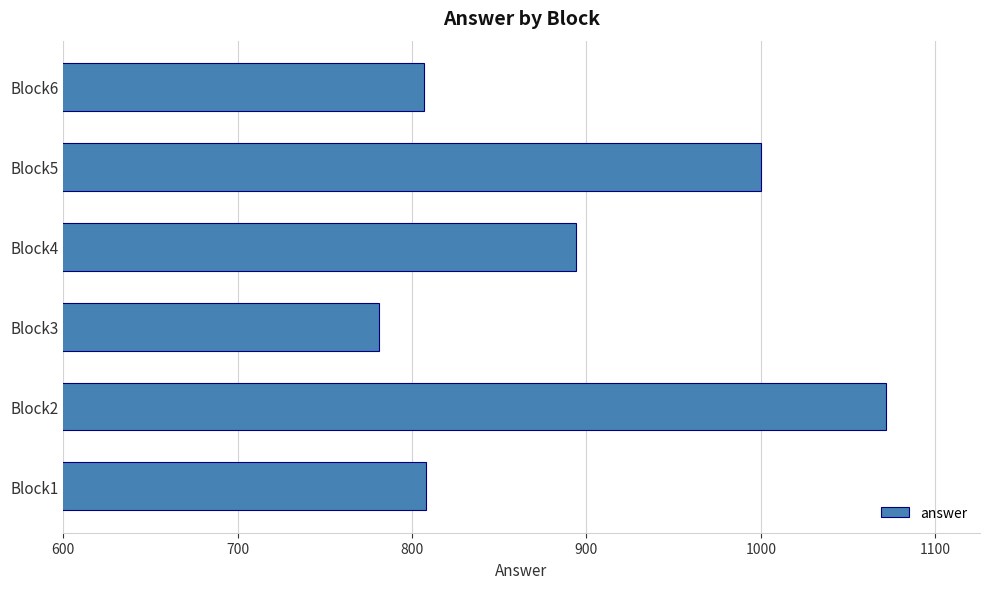

What is the difference between the maximum and minimum values?

291